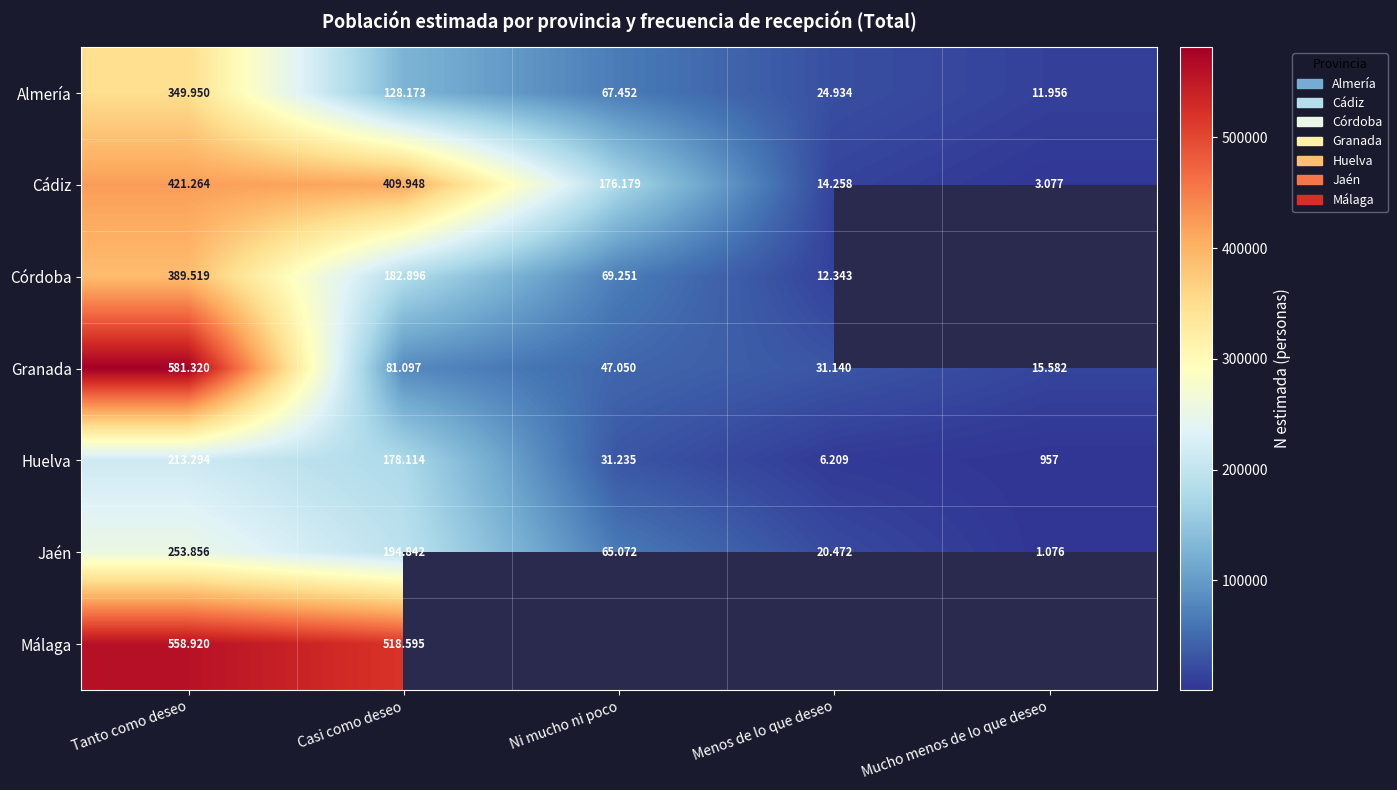

What is the total value across all series at Tanto como deseo?

2768123.0